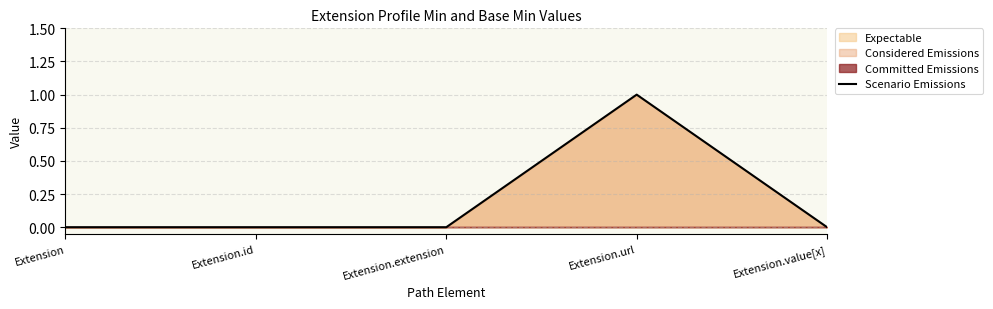

What is the maximum value shown in the chart?

1